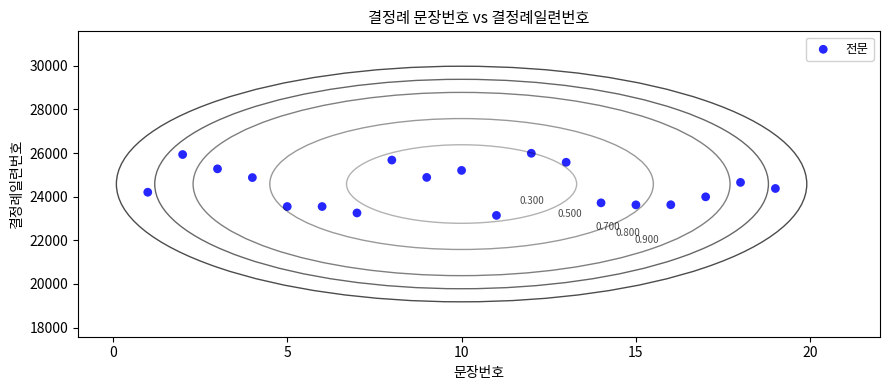

How many points are shown in the scatter plot?

19